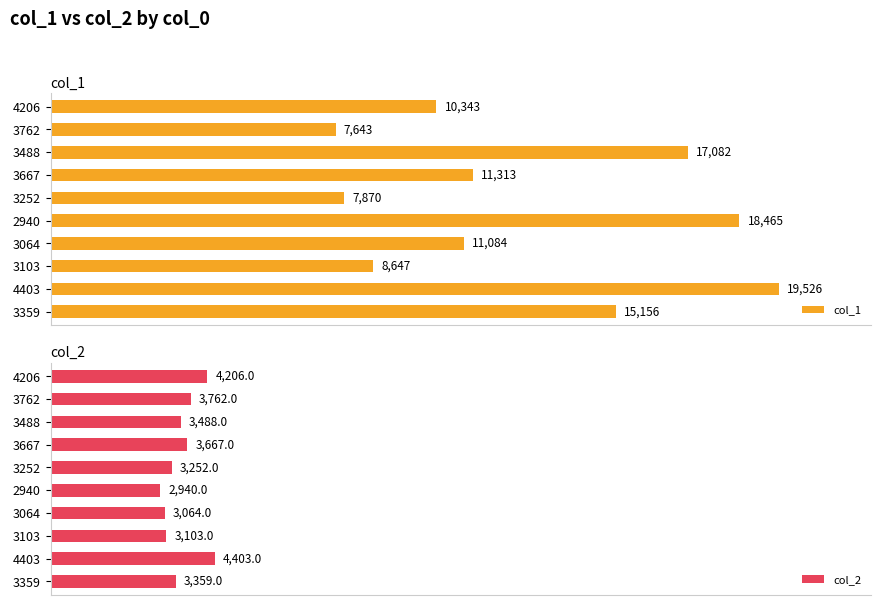

Reading left to right, list all the values displayed in this chart.

col_1: 10343	7643	17082	11313	7870	18465	11084	8647	19526	15156
col_2: 4206	3762	3488	3667	3252	2940	3064	3103	4403	3359